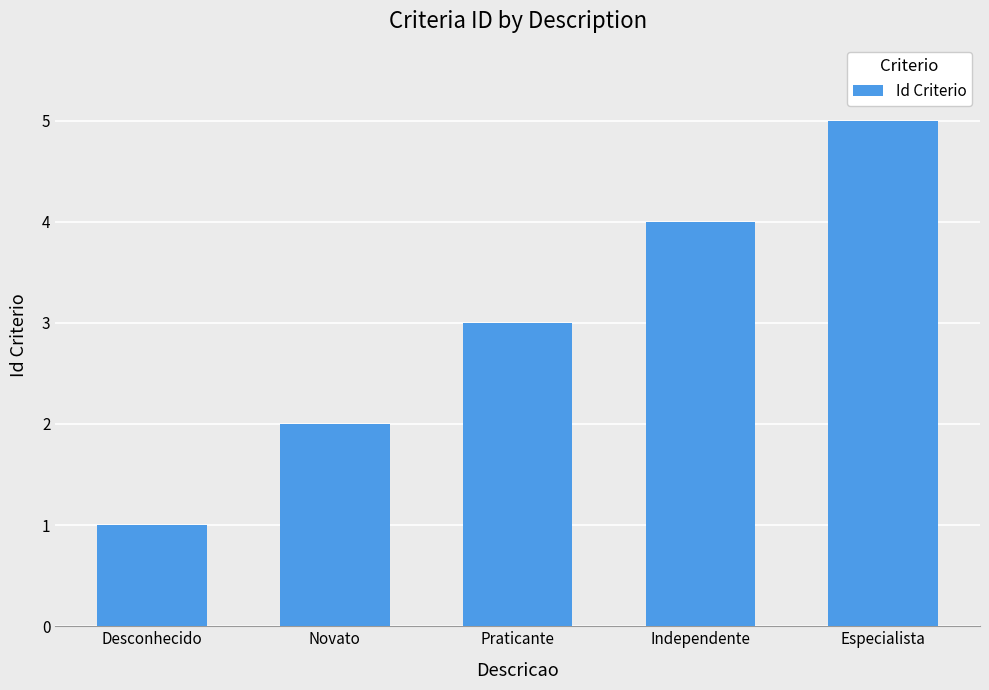

Reading left to right, extract all data points from this chart.

1	2	3	4	5